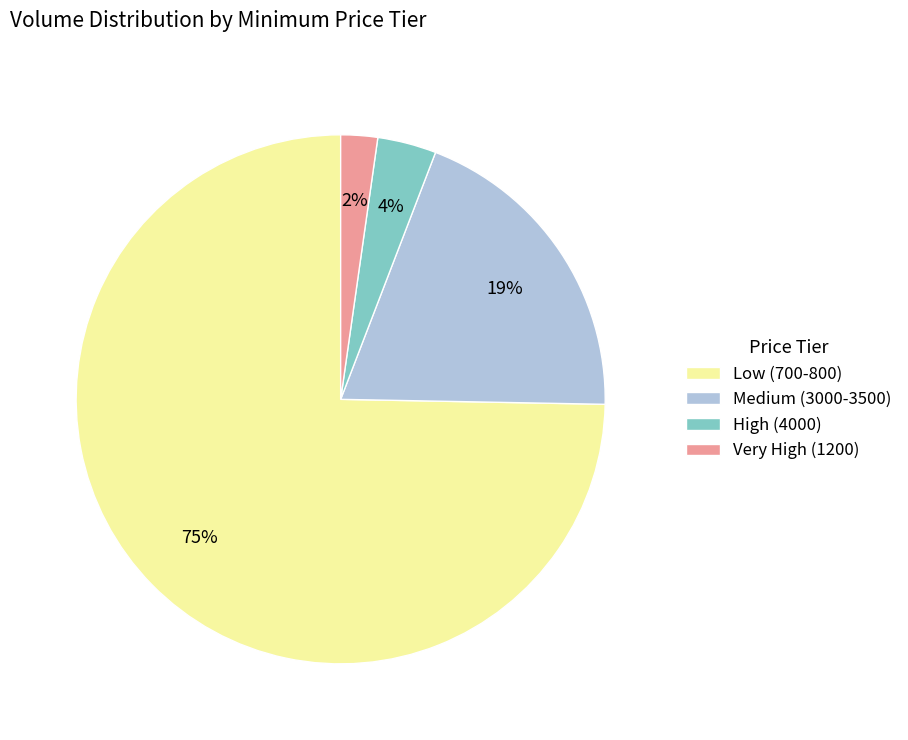

What is the smallest slice in the pie chart?

Very High (1200)